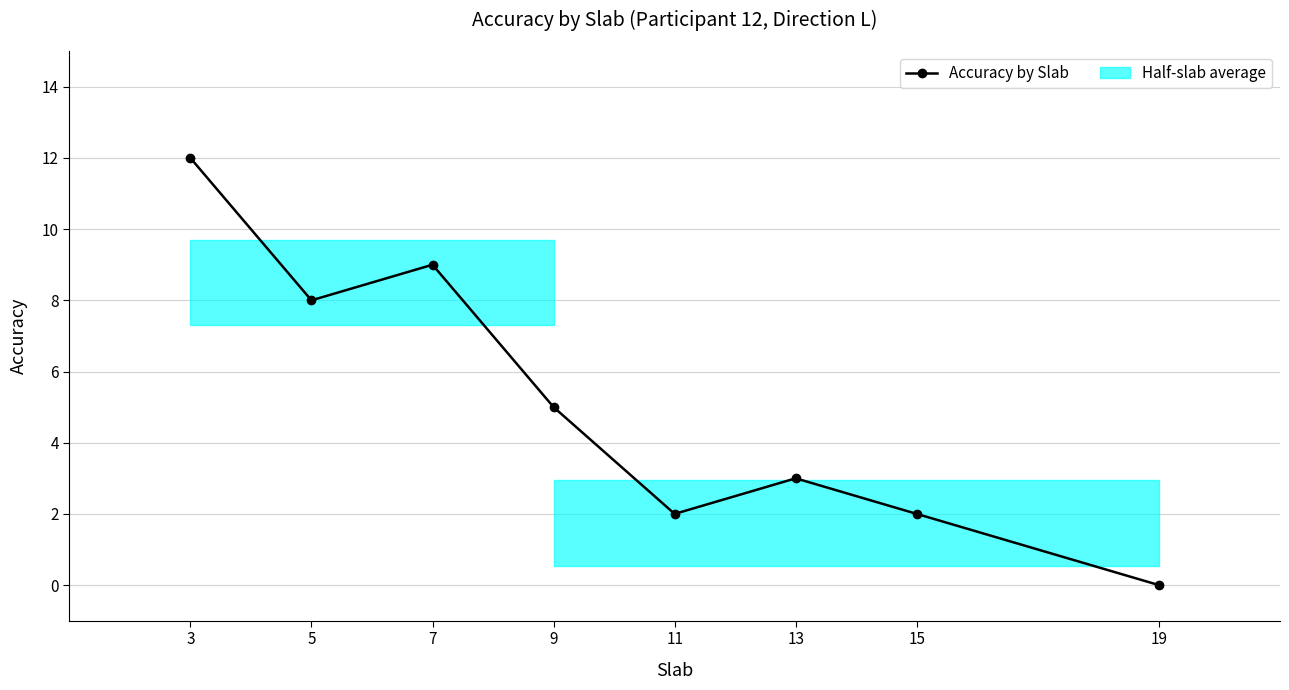

List the labels in order of value, largest first.

3, 7, 5, 9, 13, 11, 15, 19